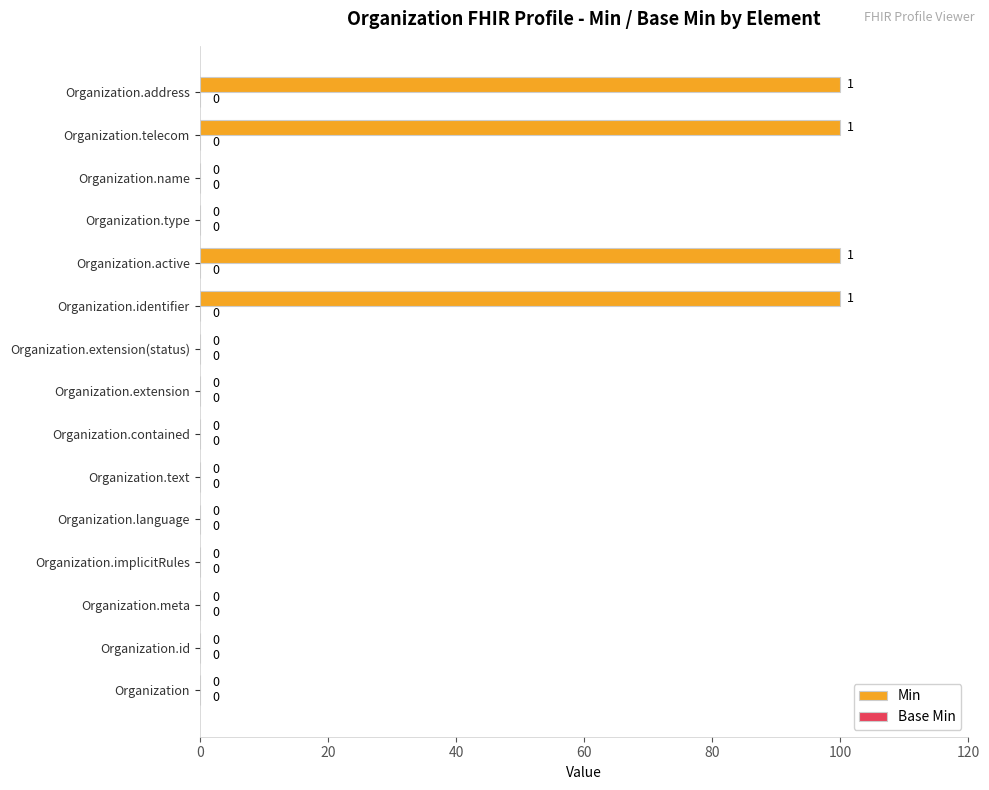

The chart shows a value of 0 at Organization. True or false?

True